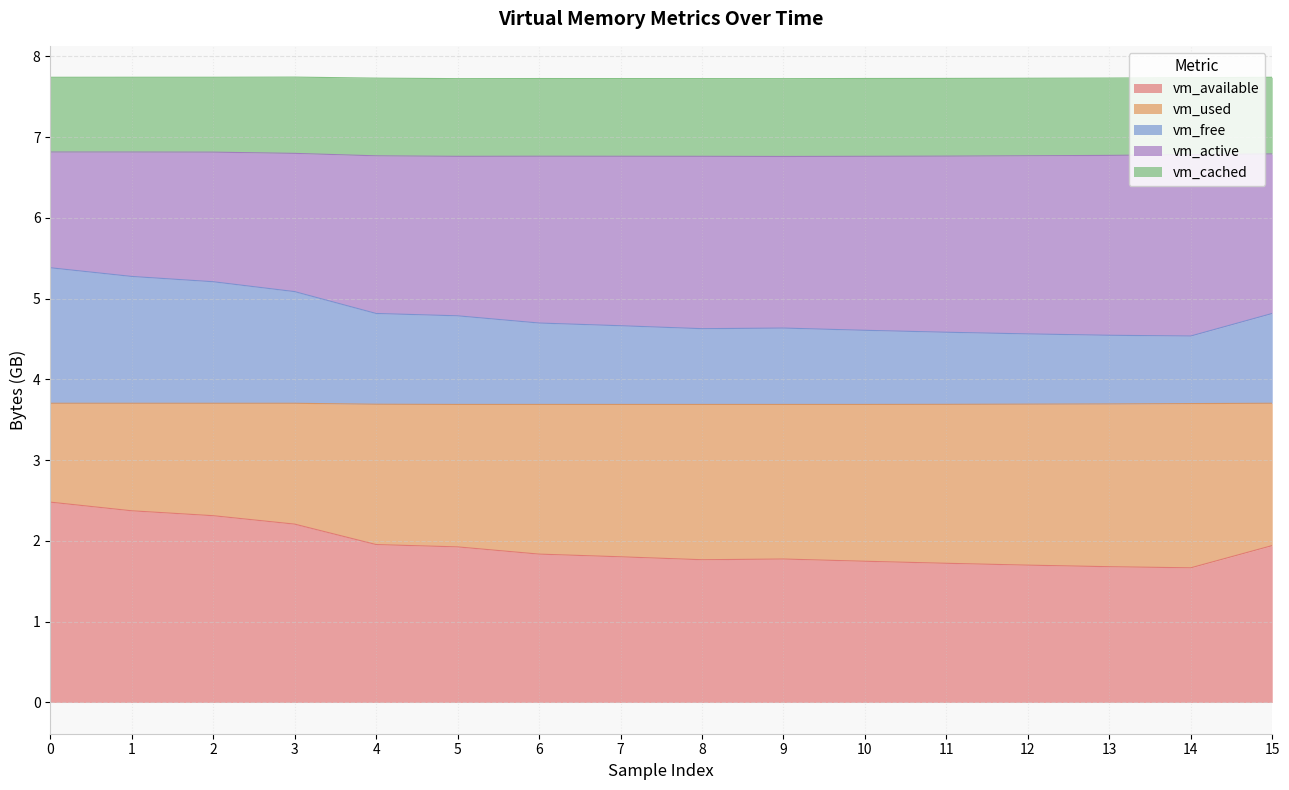

Read the vm_available value at 5.

1.9